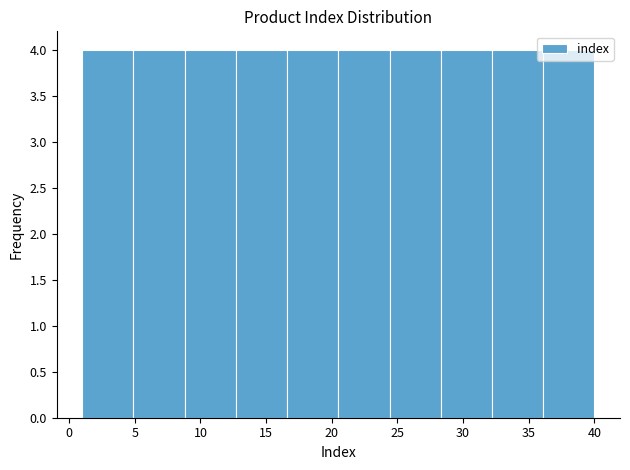

Reading left to right, list every bar in this chart as the range it spans on the x-axis followed by its height. Neither the bar edges nor the heights are printed on the chart, so give them approximately, as read against the axes.

1.0 to 4.9: 4
4.9 to 8.8: 4
8.8 to 12.7: 4
12.7 to 16.6: 4
16.6 to 20.5: 4
20.5 to 24.4: 4
24.4 to 28.3: 4
28.3 to 32.2: 4
32.2 to 36.1: 4
36.1 to 40.0: 4